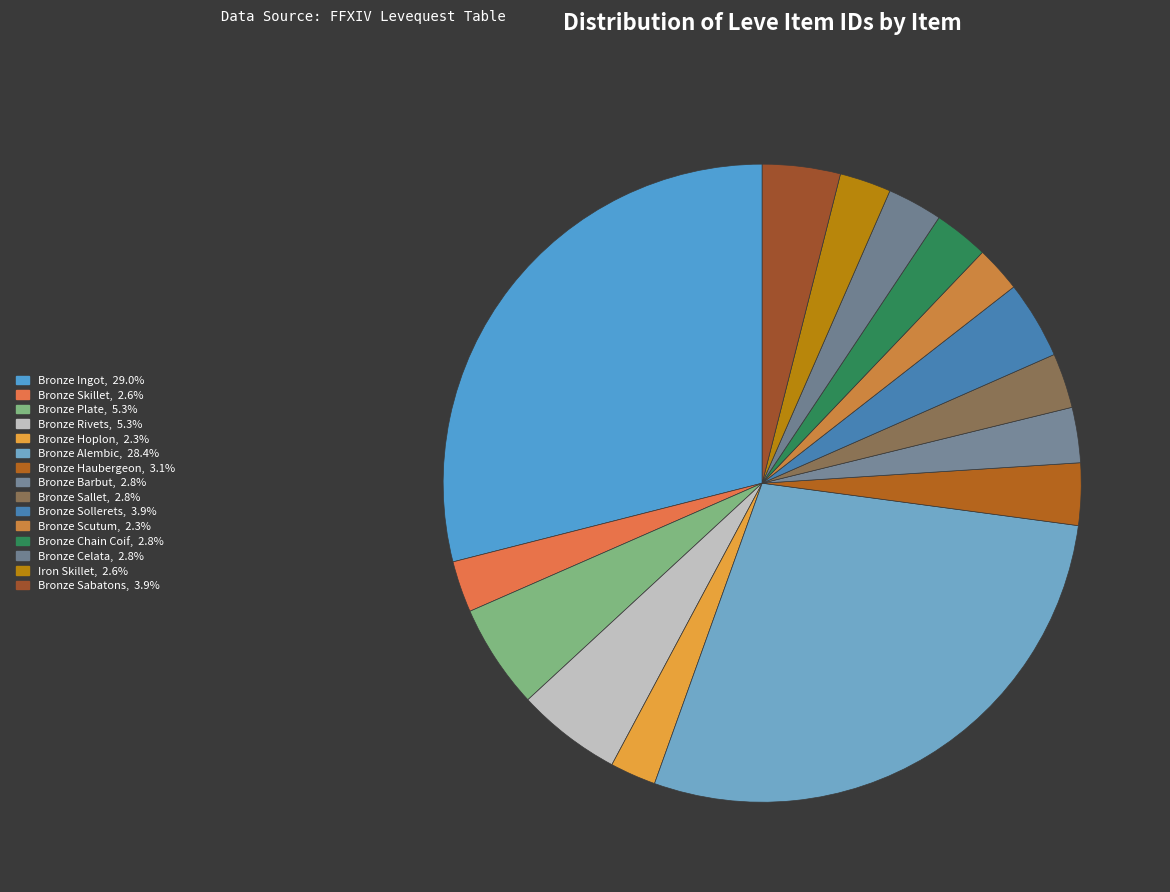

Between Bronze Chain Coif and Bronze Barbut, which is larger?

Bronze Barbut